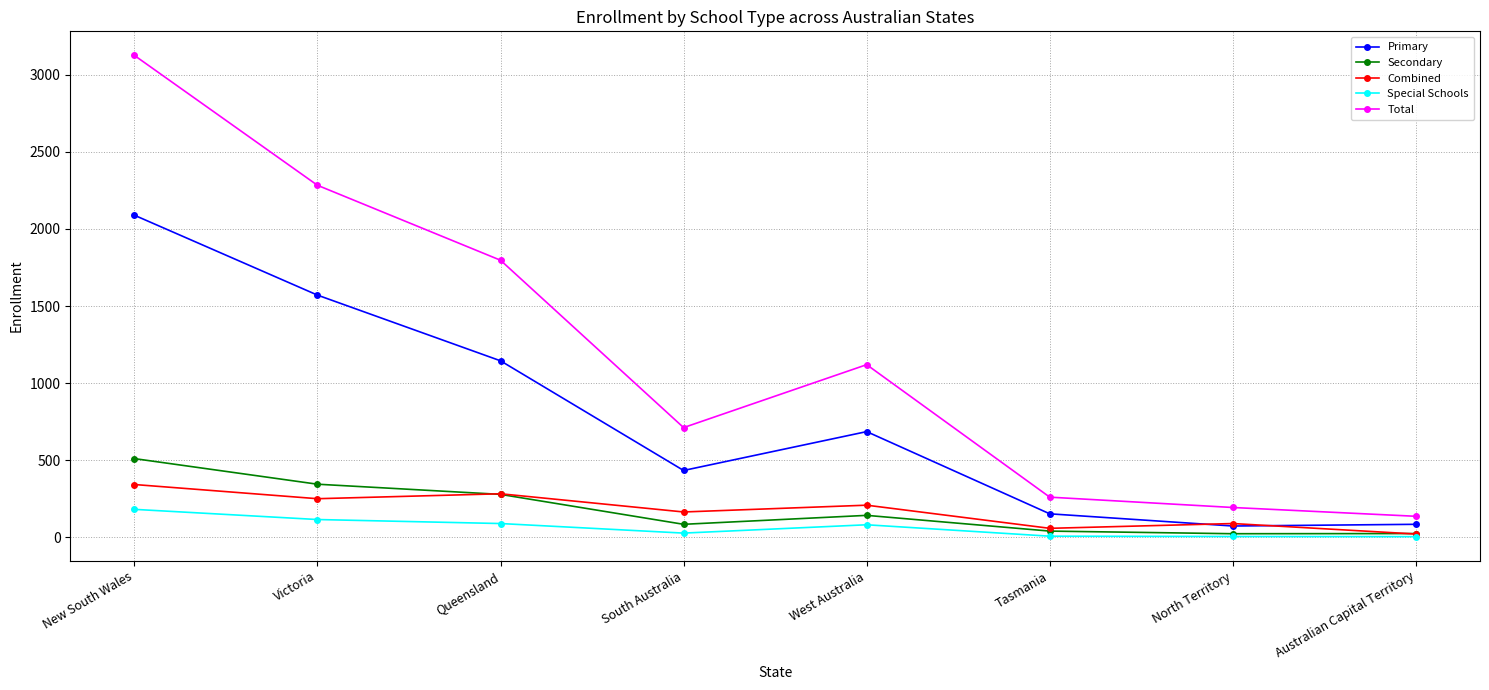

What is the label of the 8th point from the right?

New South Wales